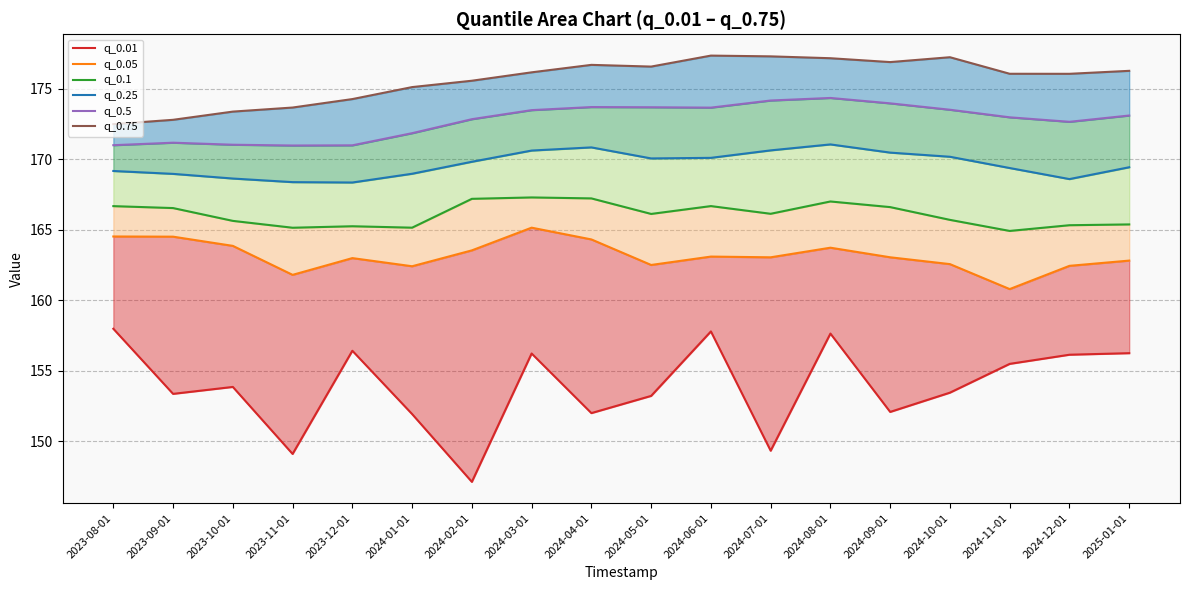

Does the chart have visible grid lines?

Yes